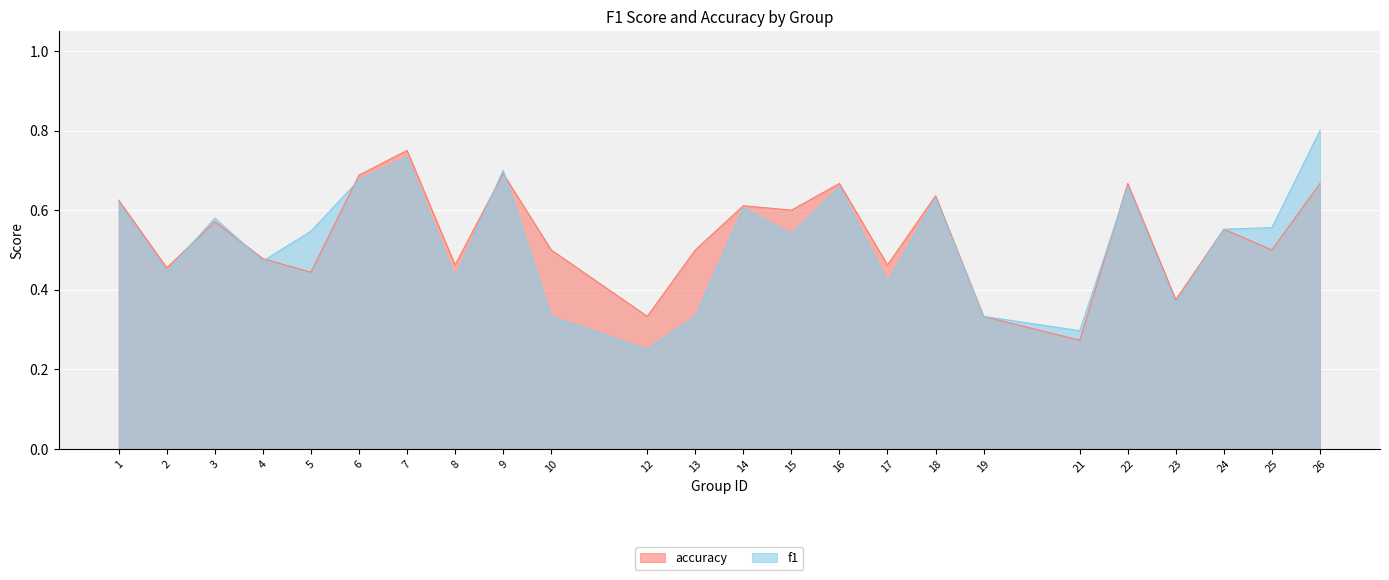

What value does the accuracy series have at 13?

0.5